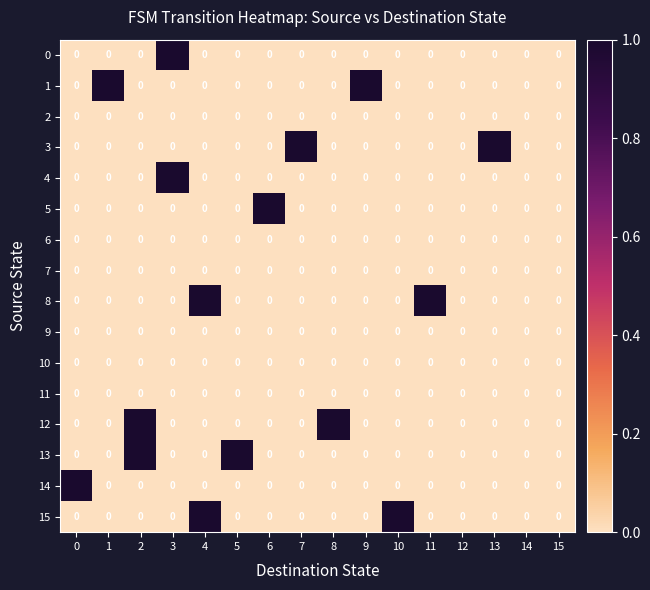

Between 5 and 15, which series saw the biggest shift?

13